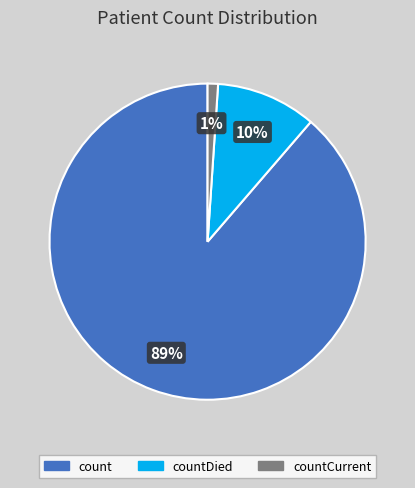

What is the majority slice?

count